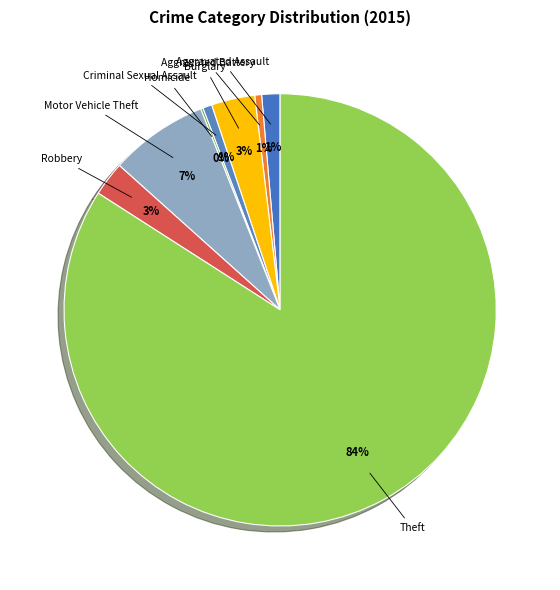

The Criminal Sexual Assault slice represents 1% of the pie. True or false?

True